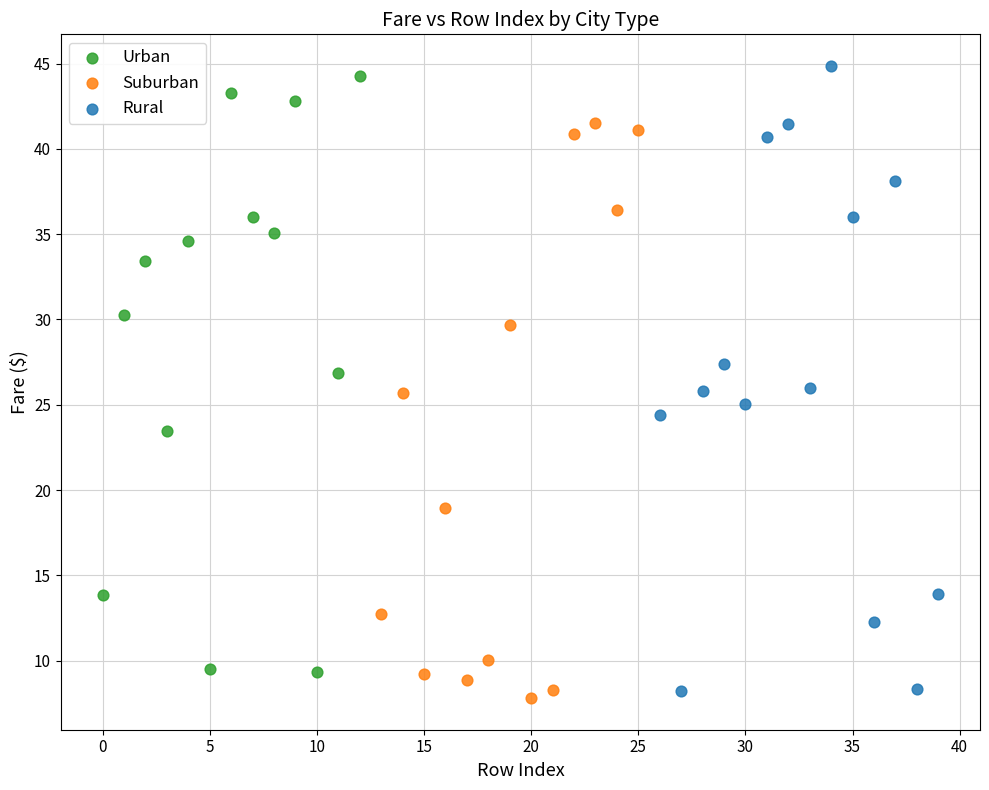

Which series has the largest Y range (max minus min)?

Rural